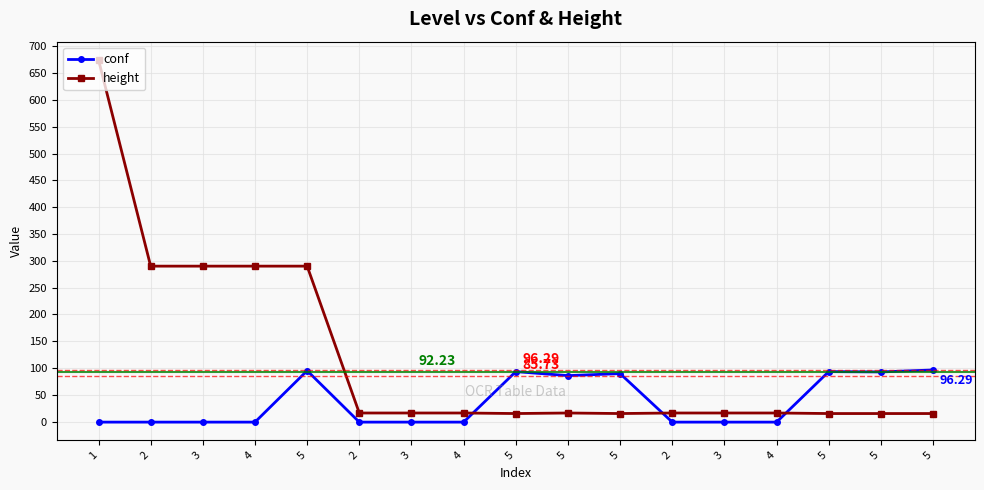

Is this an area chart (filled region under the line)?

No